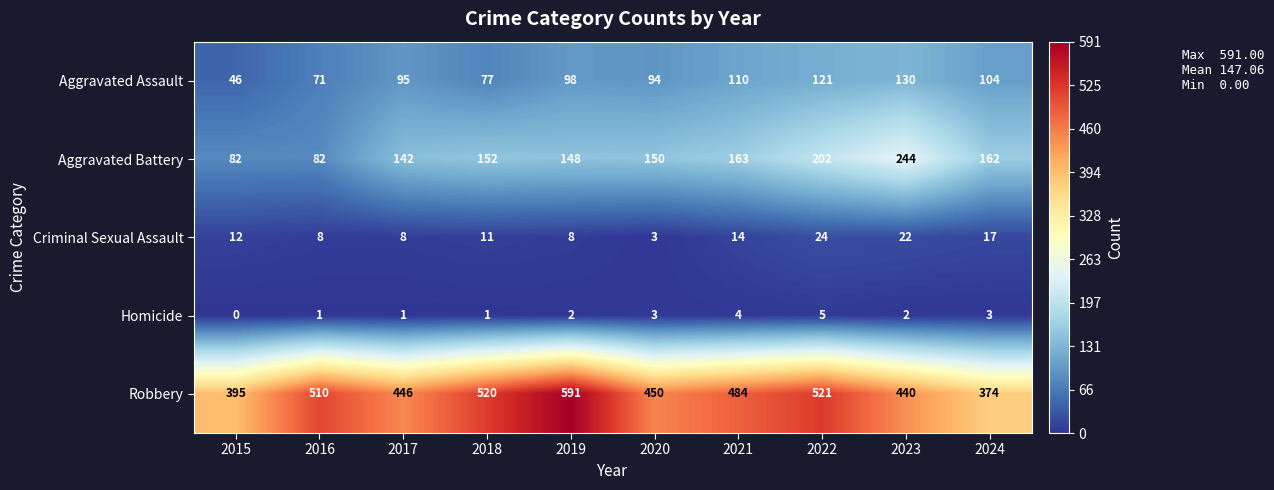

What is the maximum value shown in the chart?

591